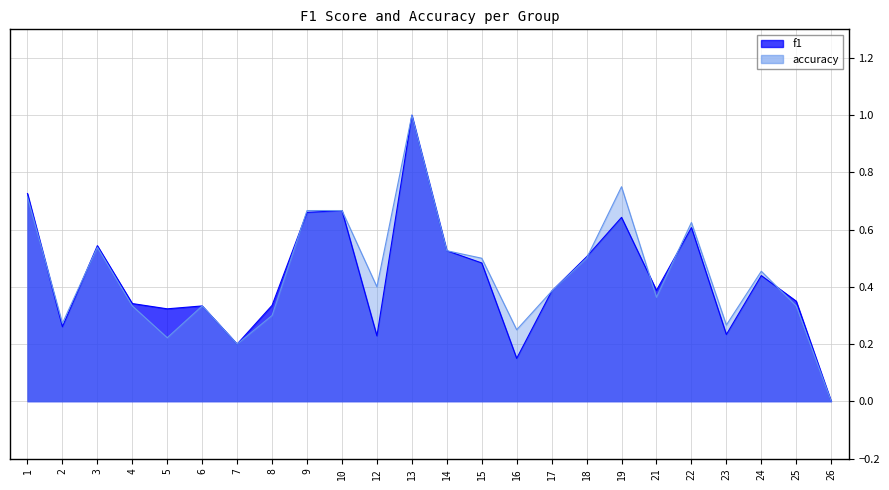

Is it true that accuracy equals 0.8 at 19?

True